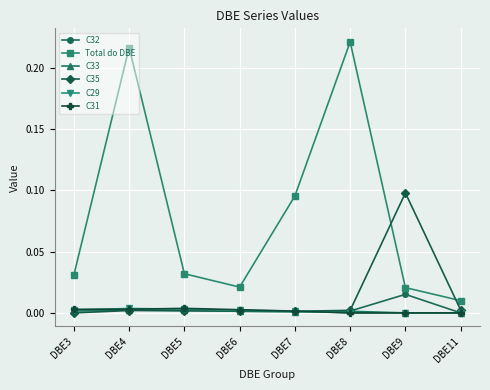

True or false: Total do DBE and C33 cross at least once.

False